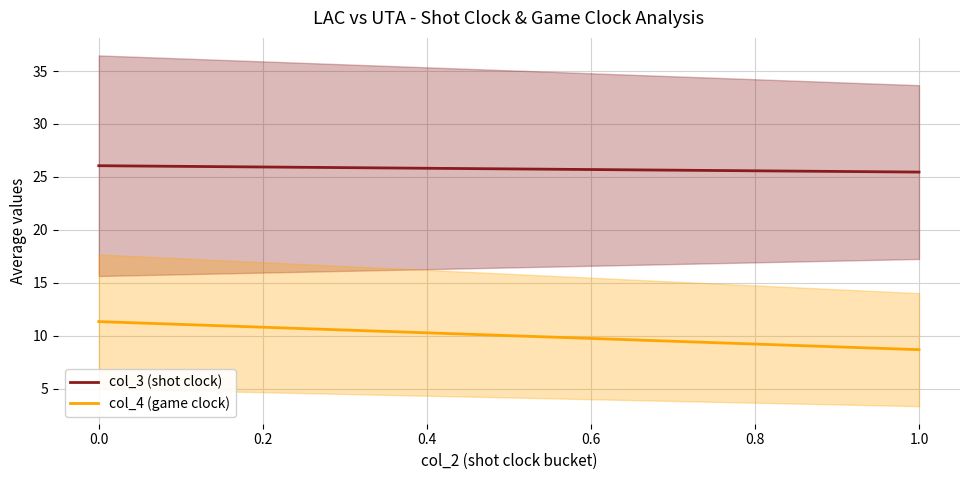

What is the smallest value displayed?

8.7